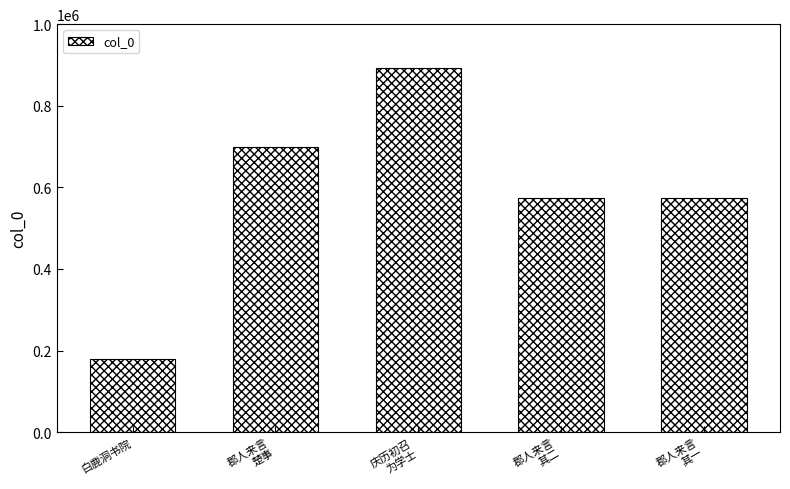

What is the maximum value shown in the chart?

892293